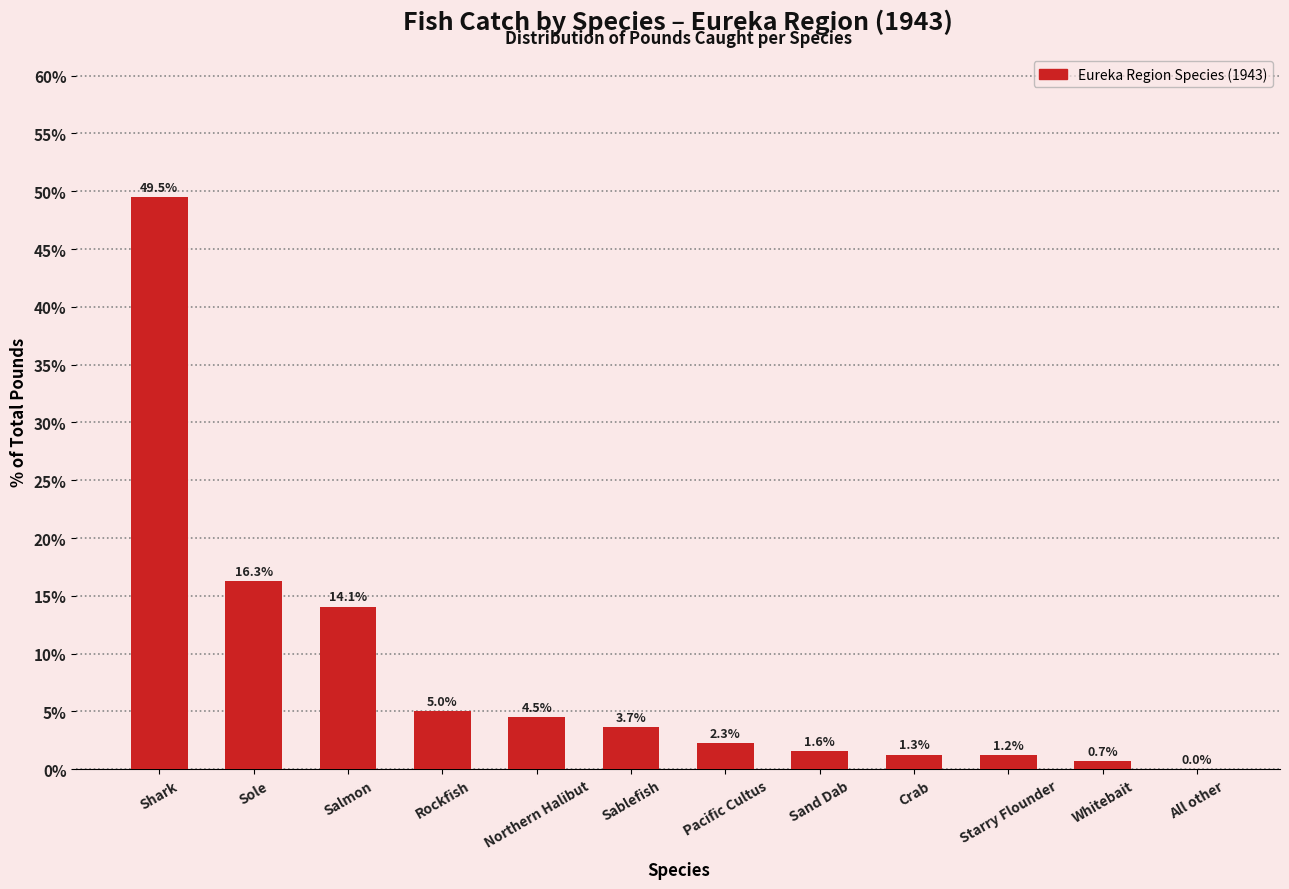

True or false: the data shows 2.3 at Pacific Cultus.

True